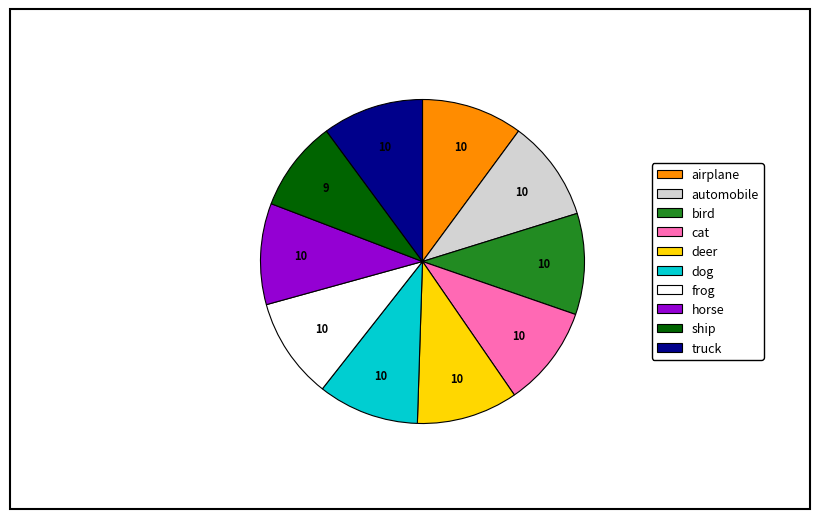

Combined, do truck and airplane account for over 50%?

No